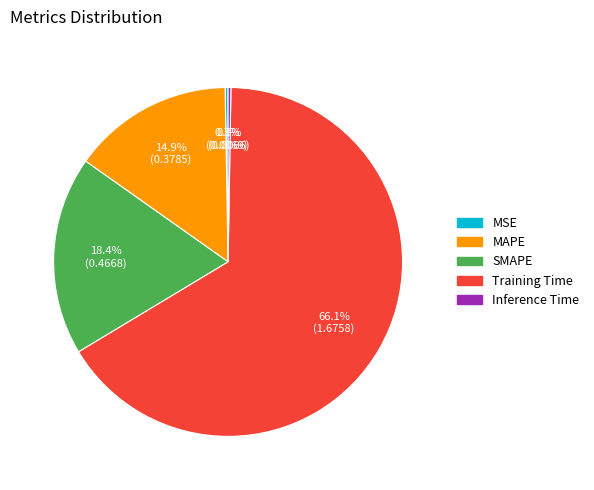

What is the majority slice?

Training Time